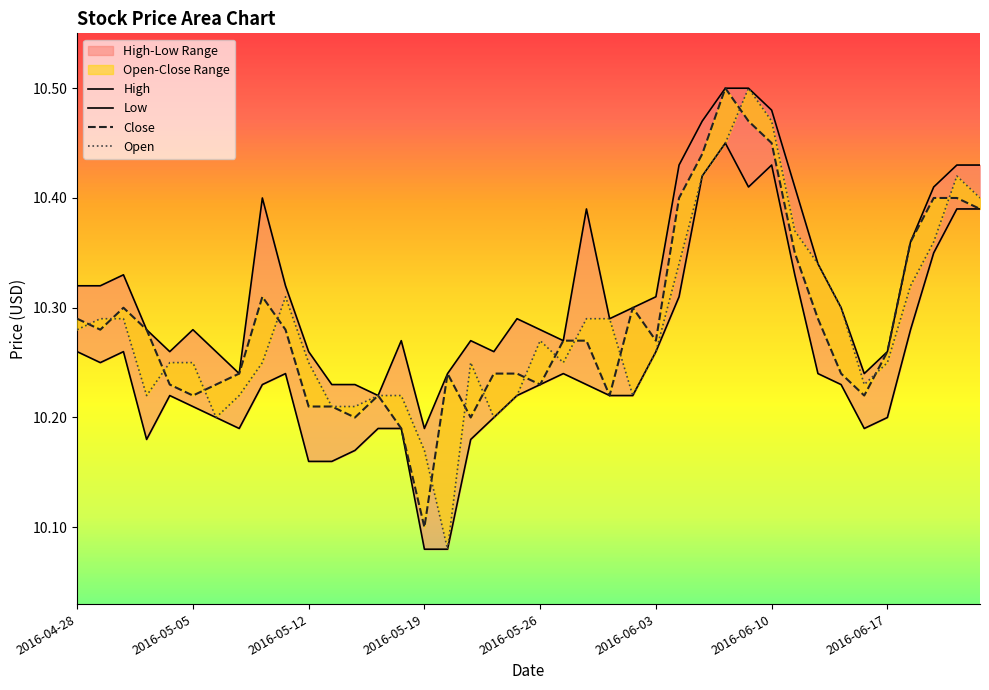

The Low series shows 10.2 at 22. True or false?

True